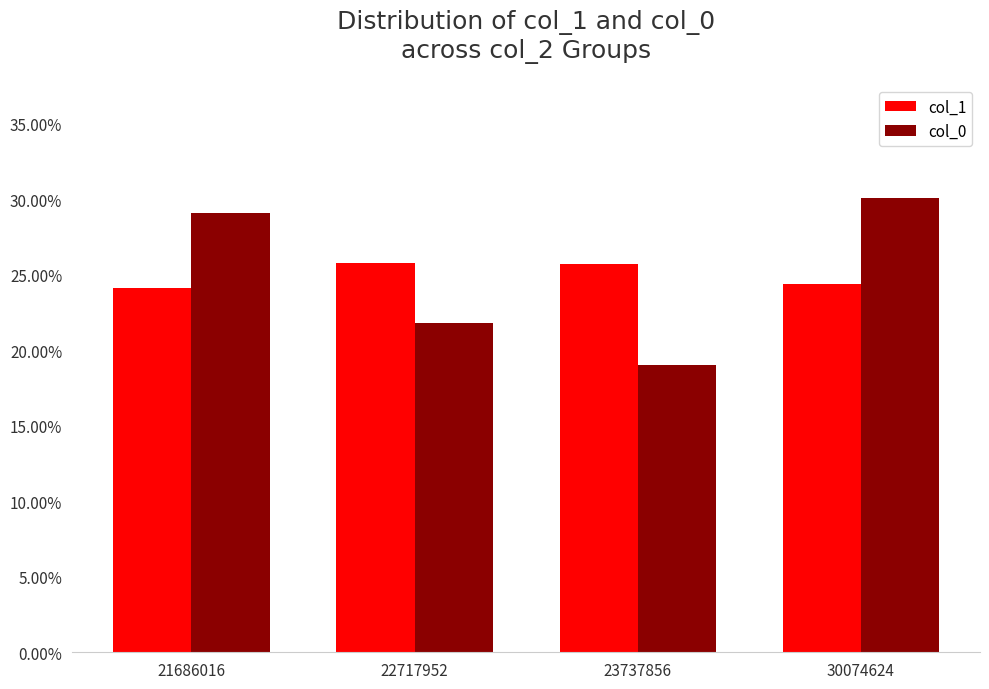

What is the average value of the col_0 series?

0.2